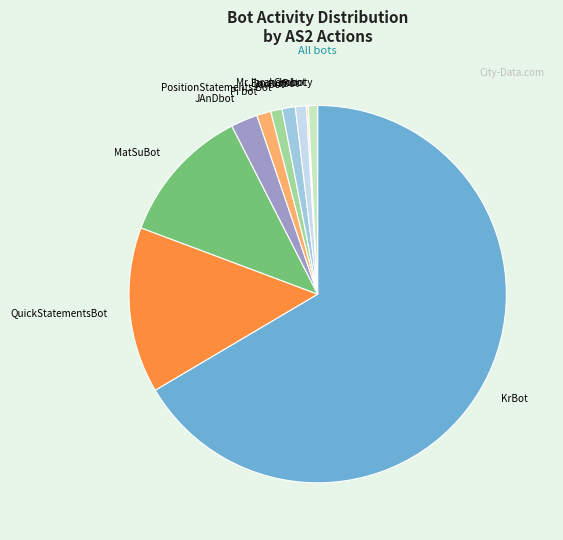

Which category accounts for the majority?

KrBot